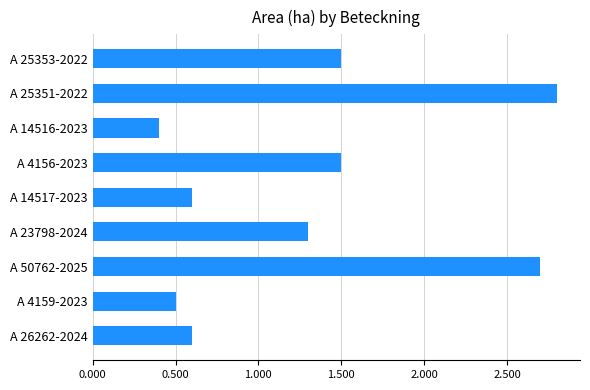

At which label is the value closest to 1?

A 23798-2024